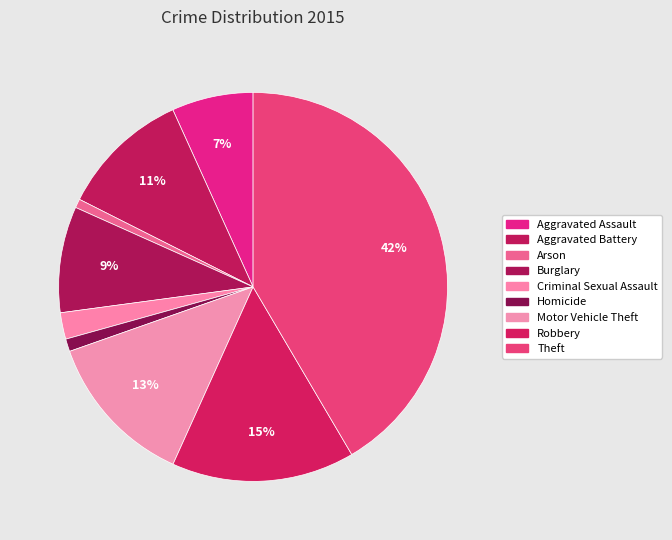

How many slices are in this pie chart?

9